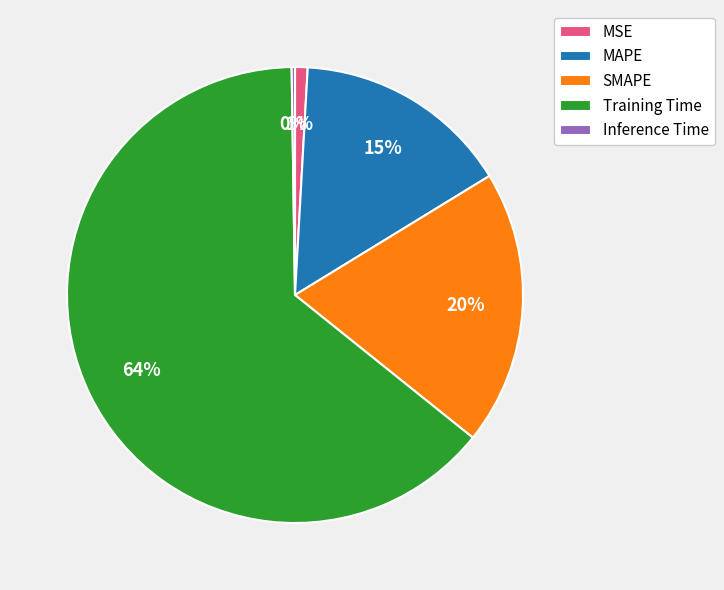

Between MSE and SMAPE, which is larger?

SMAPE